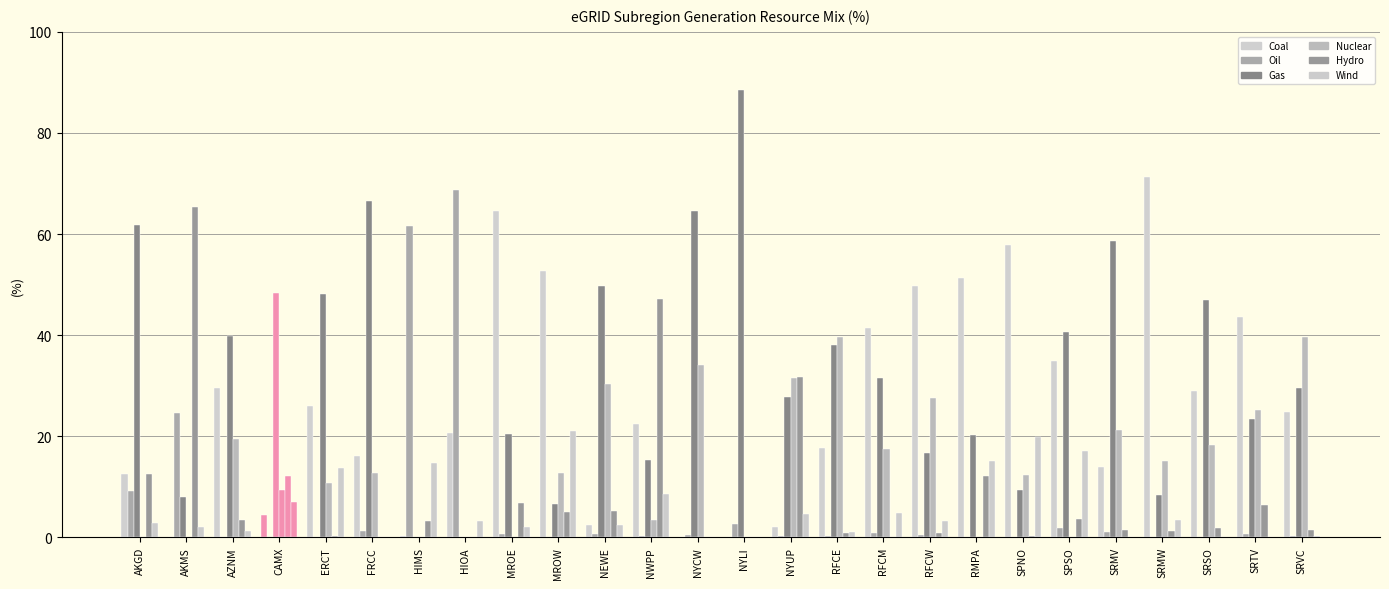

What is the sum of the Wind values at RFCW and SRVC?

3.4